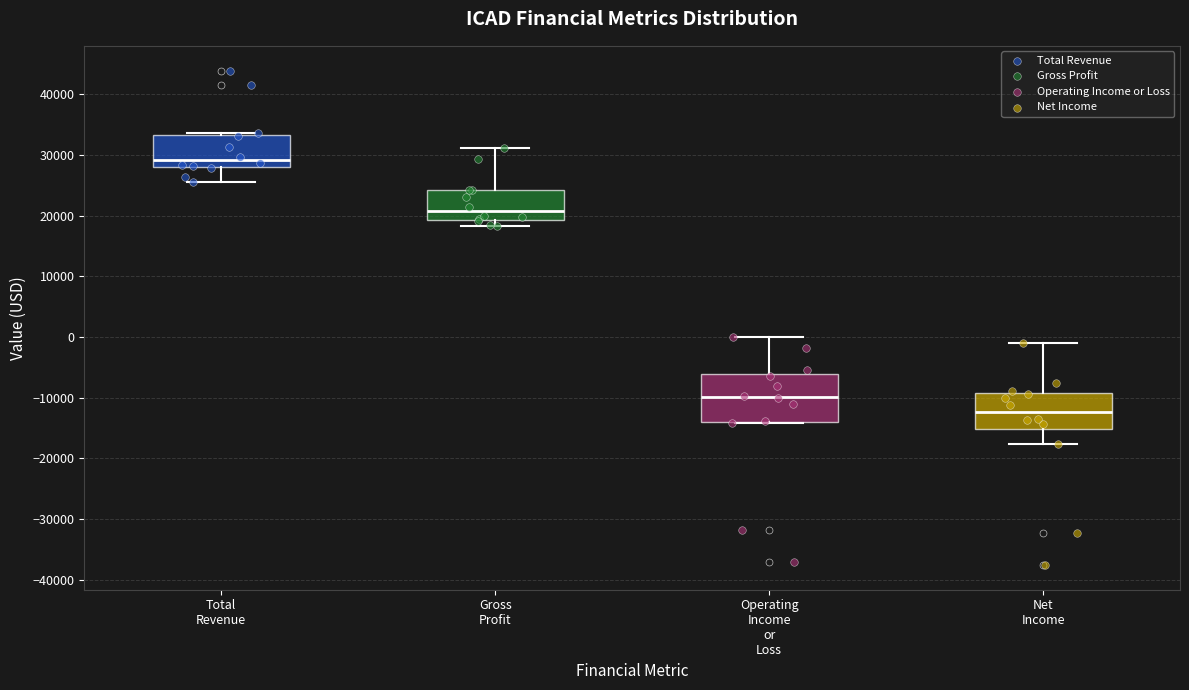

Reading left to right, read every box against the y-axis: the position of its median line, the range the box covers, and the ends of its whiskers. The values are not printed on the chart, so give them approximately, as read against the axis.

Total Revenue: median 29000, box 28000 to 33000, whiskers 26000 to 34000
Gross Profit: median 21000, box 19000 to 24000, whiskers 18000 to 31000
Operating Income or Loss: median -10000, box -14000 to -6000, whiskers -14000 to 0
Net Income: median -12000, box -15000 to -9000, whiskers -18000 to -1000